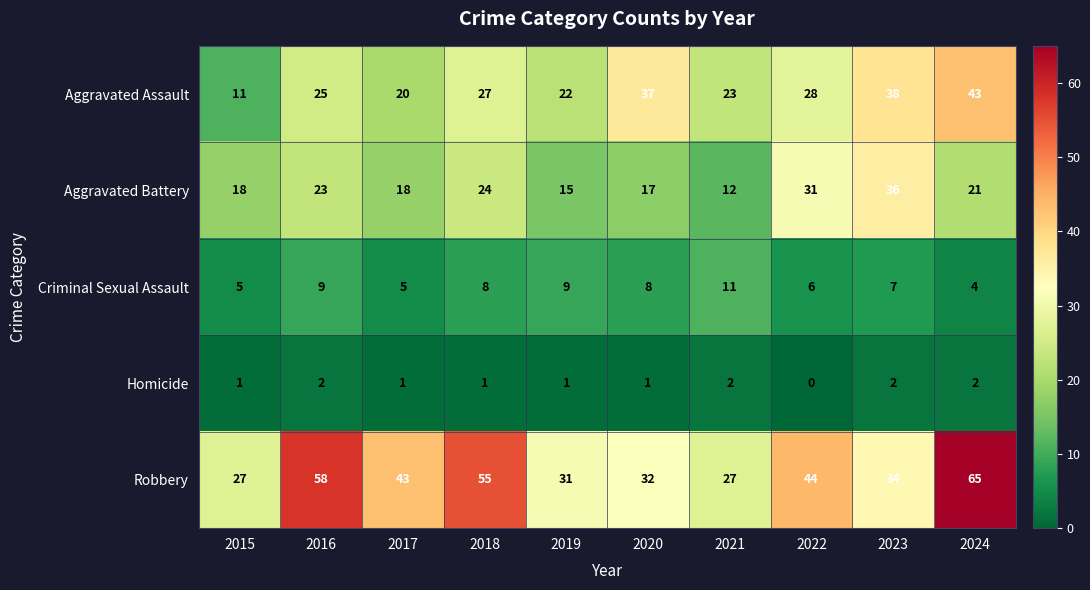

Which series has the widest spread of values?

Robbery